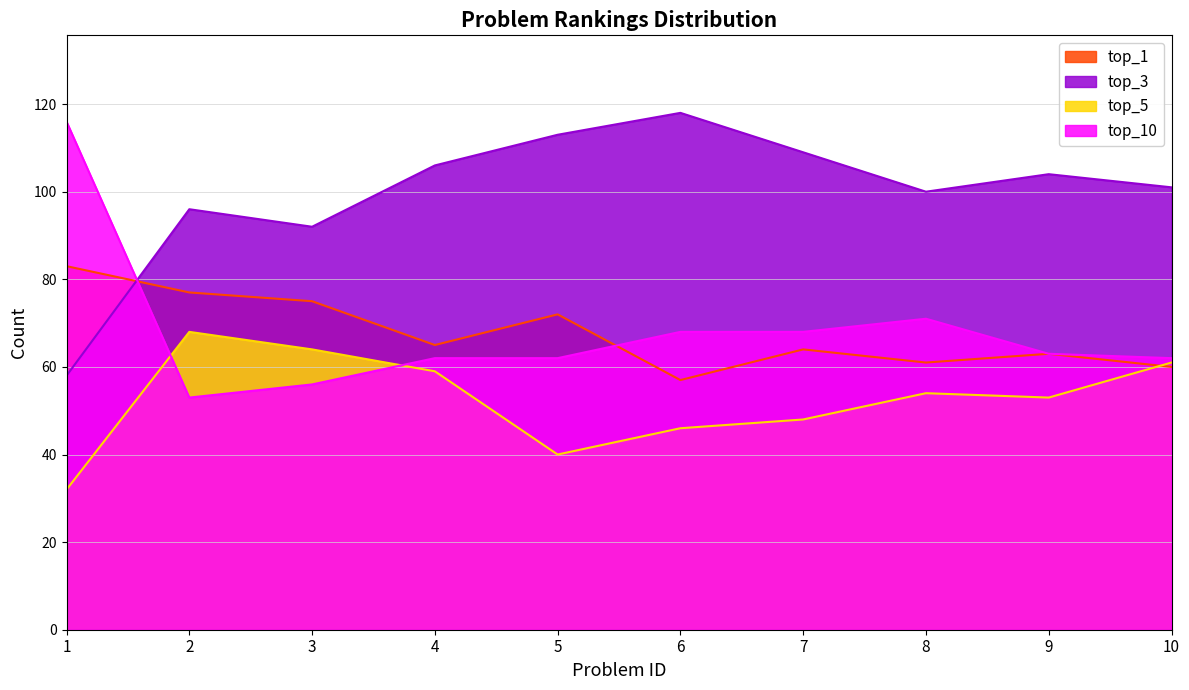

What is the spread (max minus min) of values at 1?

84